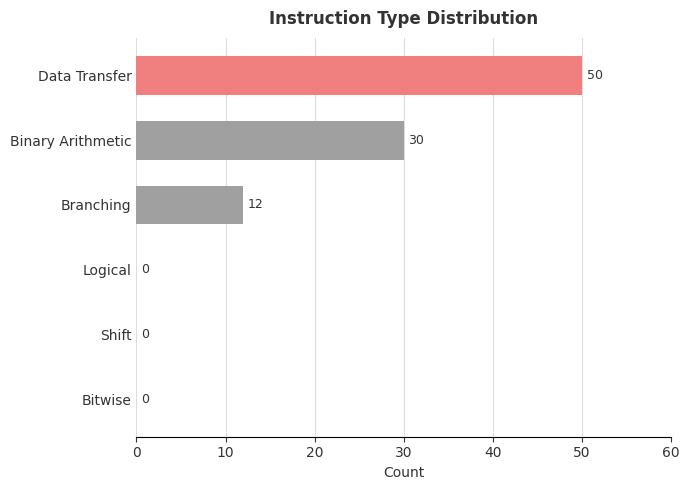

Where is the data nearest to the value 25?

Binary Arithmetic